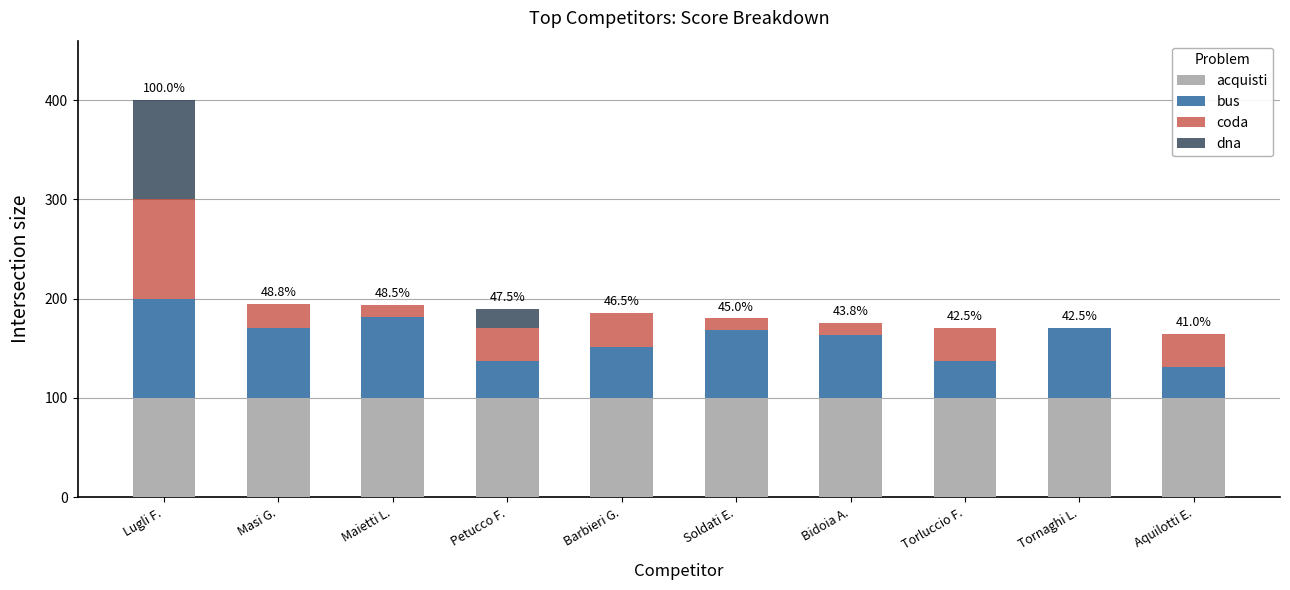

The value of acquisti at Soldati E. is 161. True or false?

False